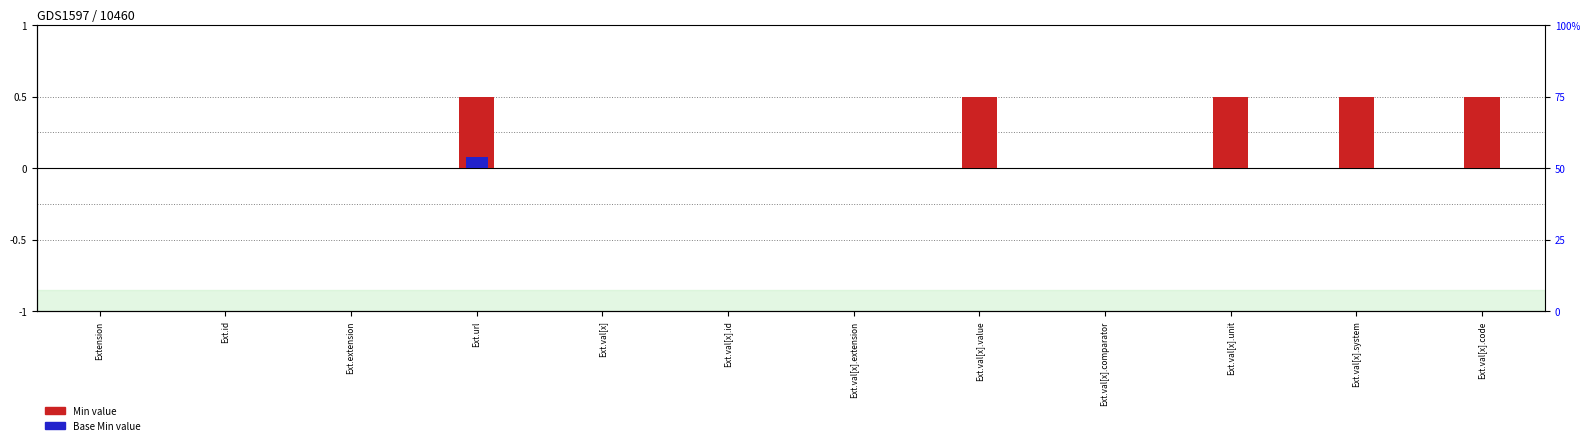

What is the difference between the maximum and minimum values in the Min series?

0.5